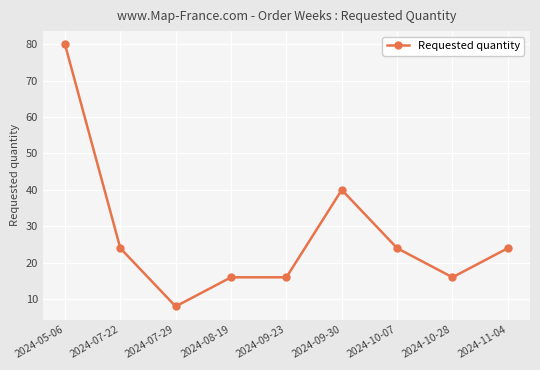

True or false: the data has more than 2 interior local peaks.

False